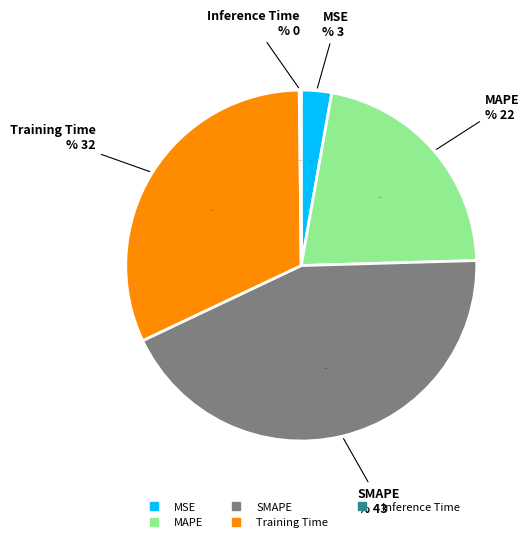

Does SMAPE account for over 50% of the chart?

No